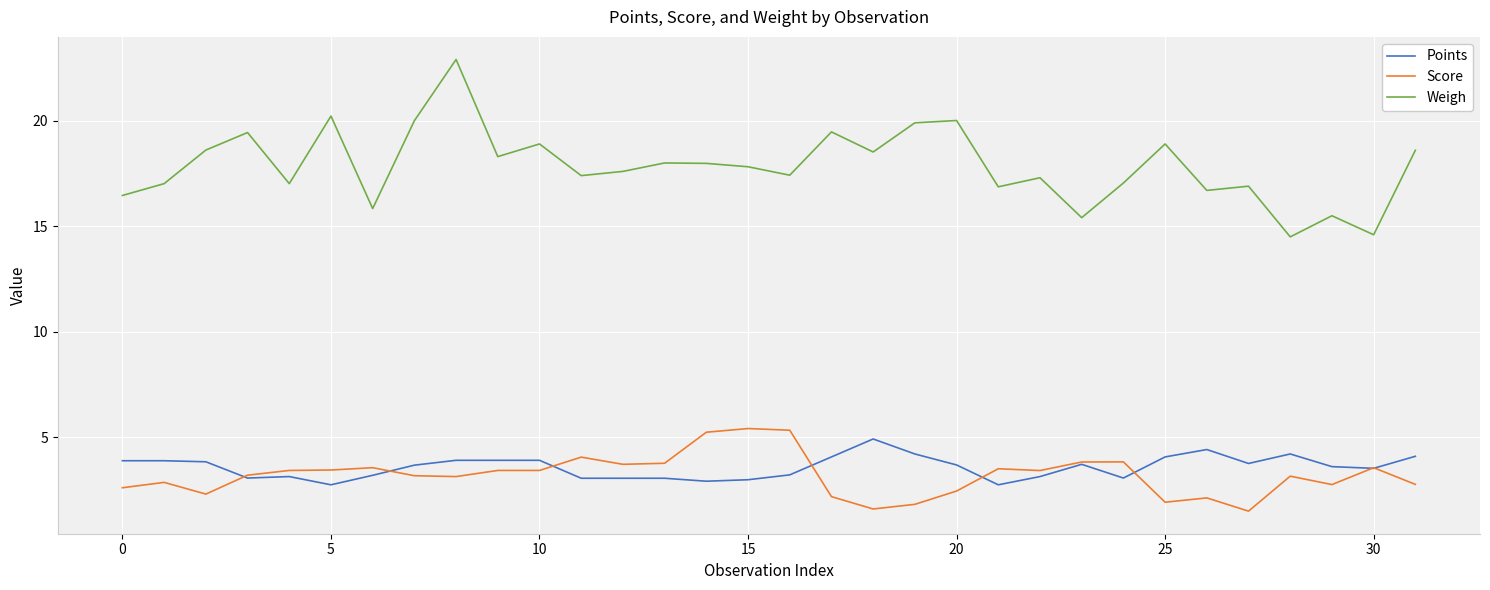

How many series are shown in this chart?

3